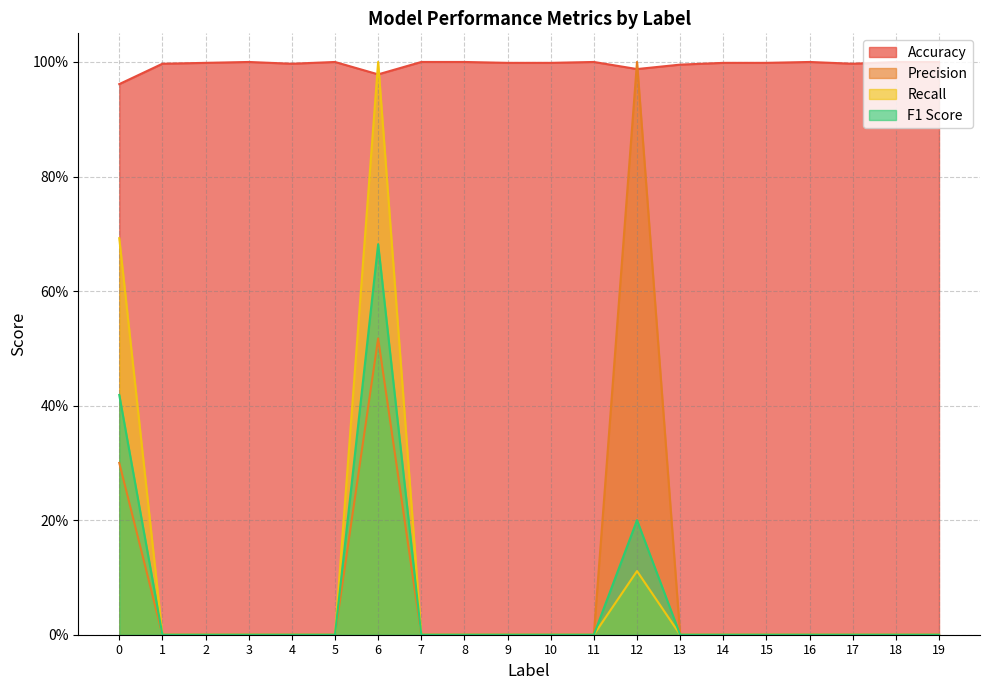

True or false: Recall has more than 0 points higher than both neighbors.

True